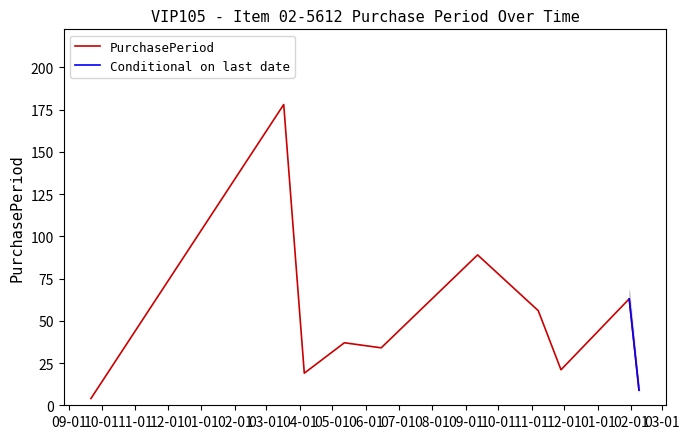

The chart shows a value of 6 at 2017-02-08. True or false?

False